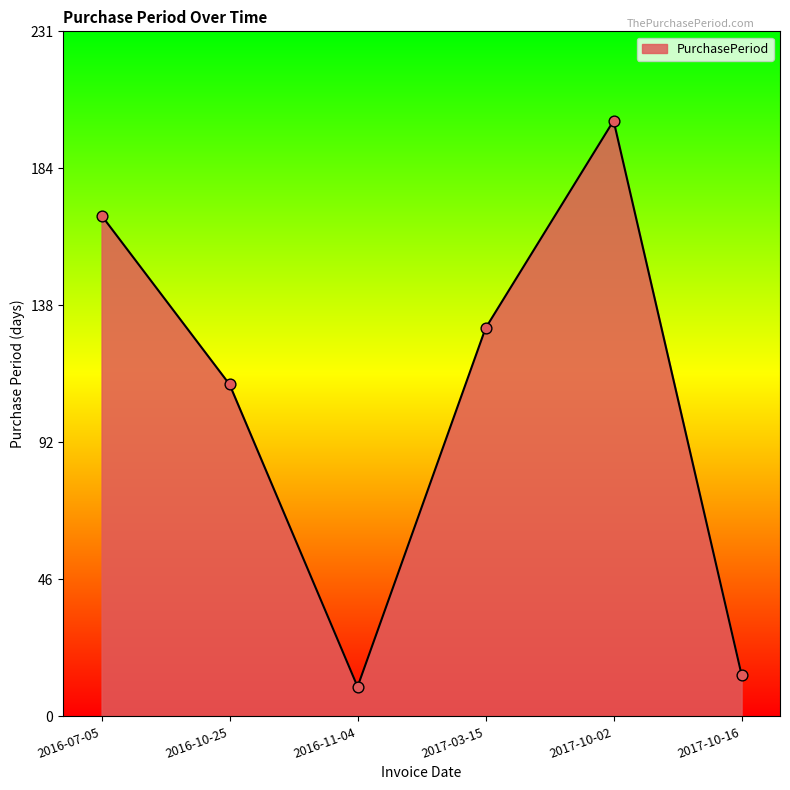

What is the change in value from 2016-11-04 to 2017-10-02?

+191